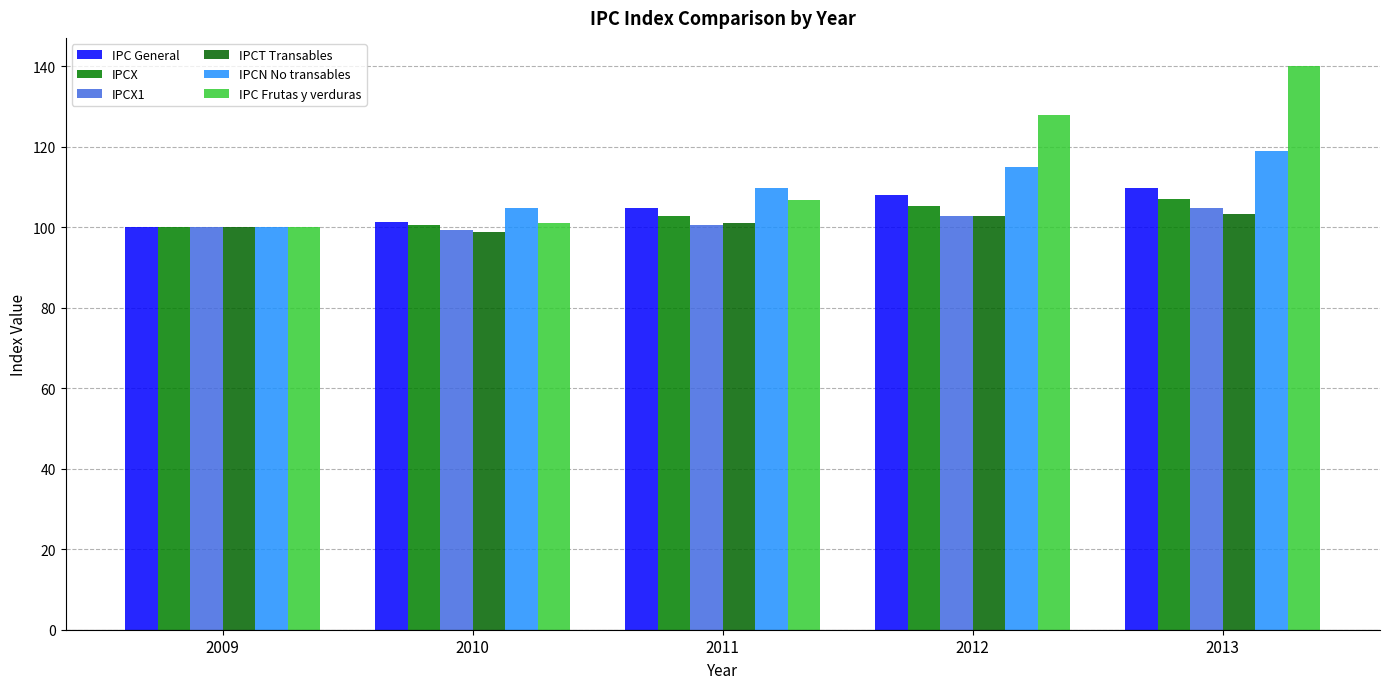

At which category is the sum across all series the highest?

2013